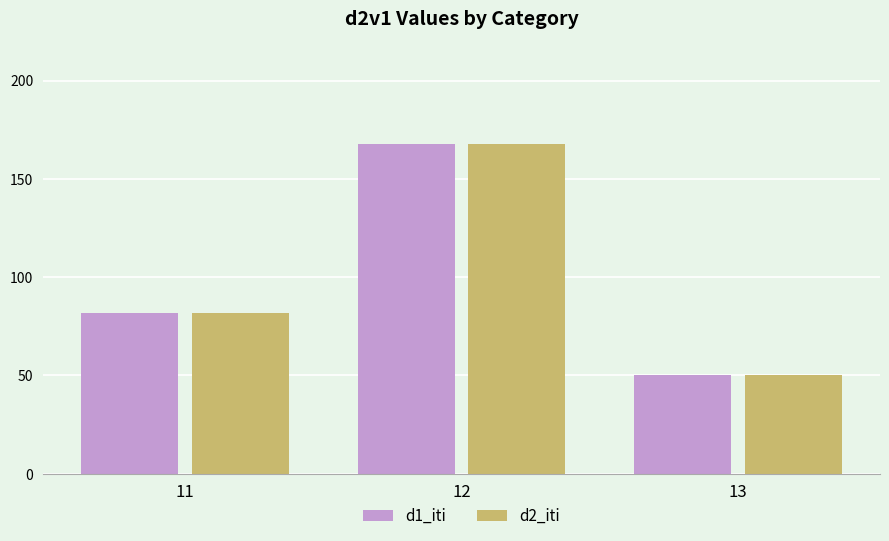

What is the difference between the second highest and minimum values in the d1_iti series?

32